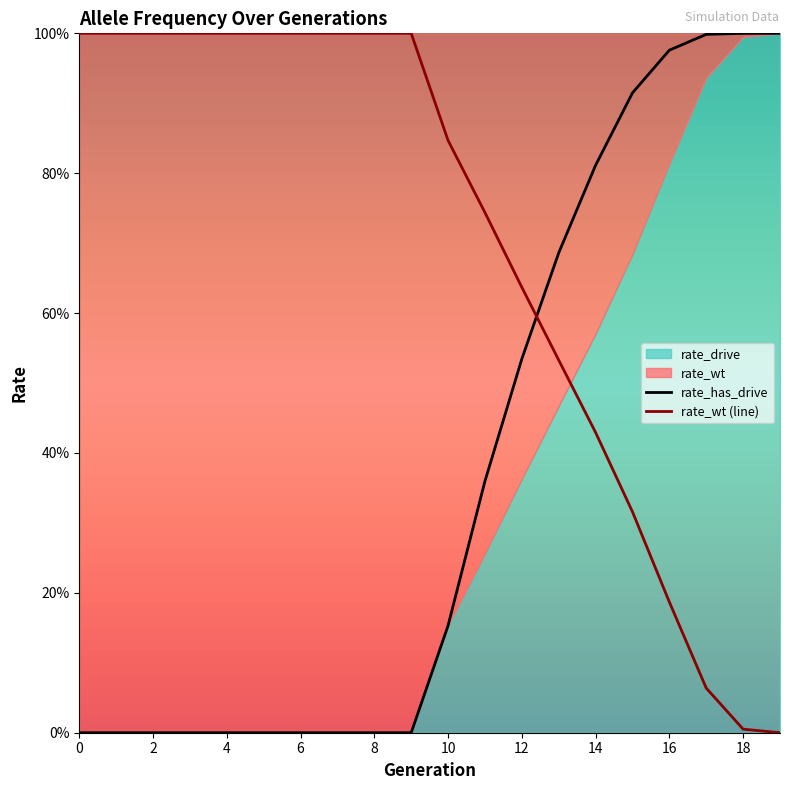

What is the difference between the maximum and second lowest values in the rate_wt series?

1.0